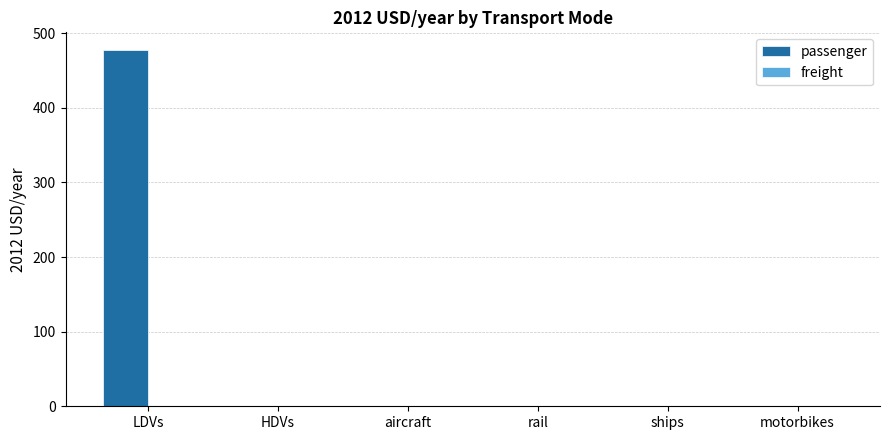

What is the change in value from LDVs to ships?

-477.3